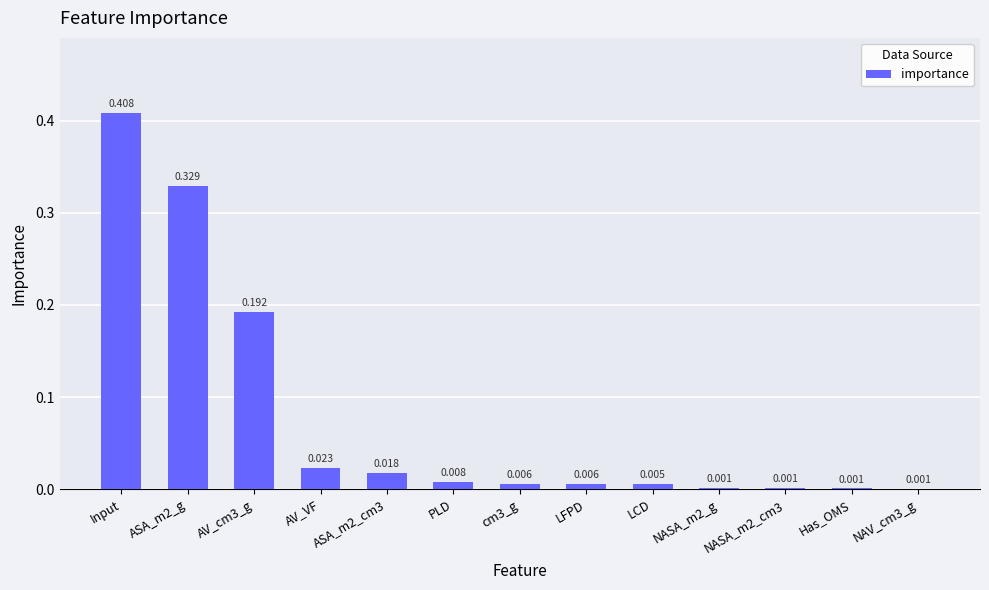

At which category does the chart reach its peak across all series?

Input